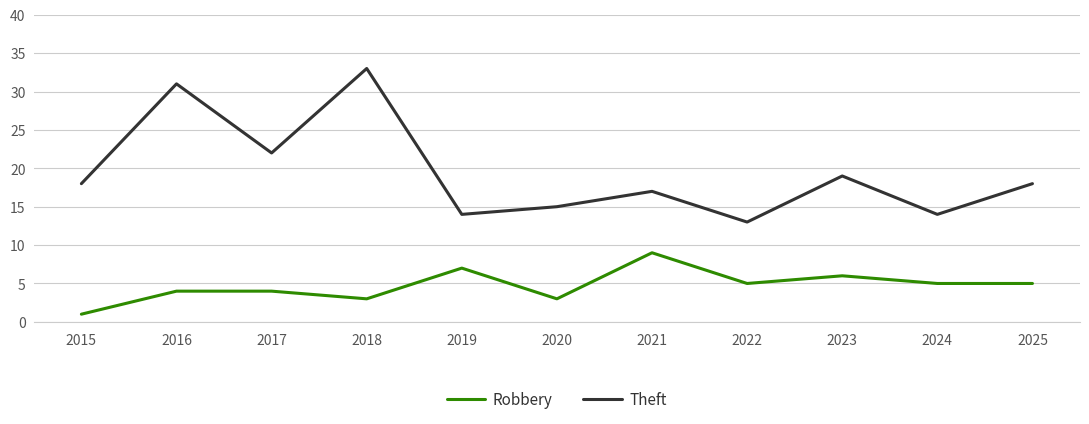

Rank the series by their maximum value, from lowest to highest.

Robbery, Theft